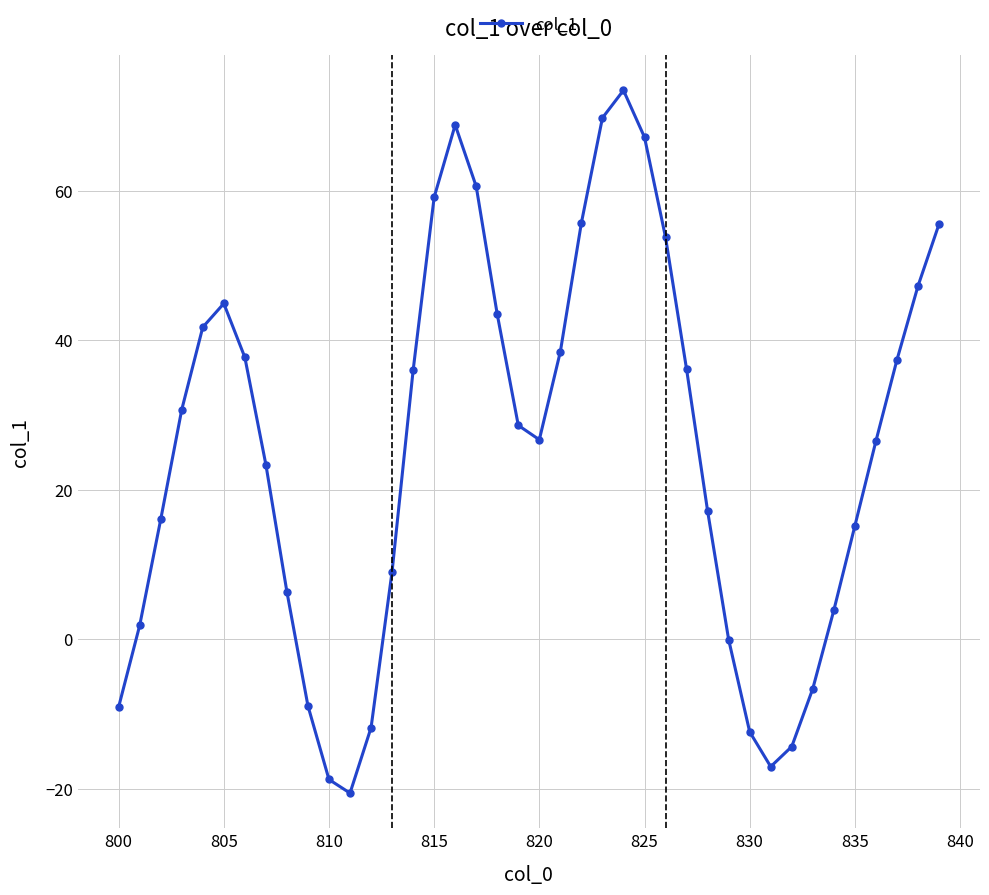

What is the greatest value displayed?

73.5